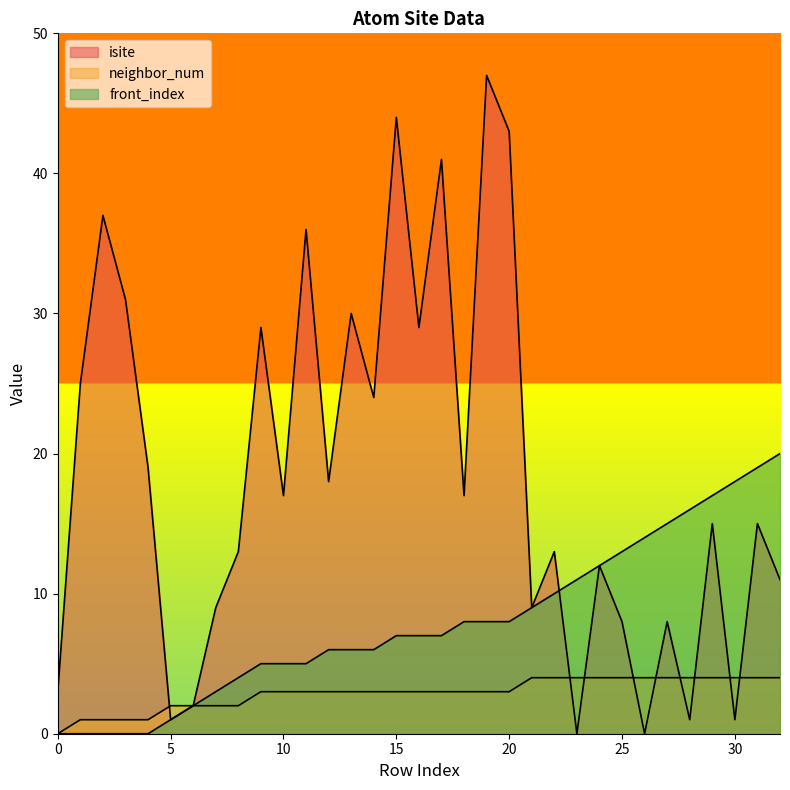

List the series in order of their overall mean, lowest first.

neighbor_num, front_index, isite